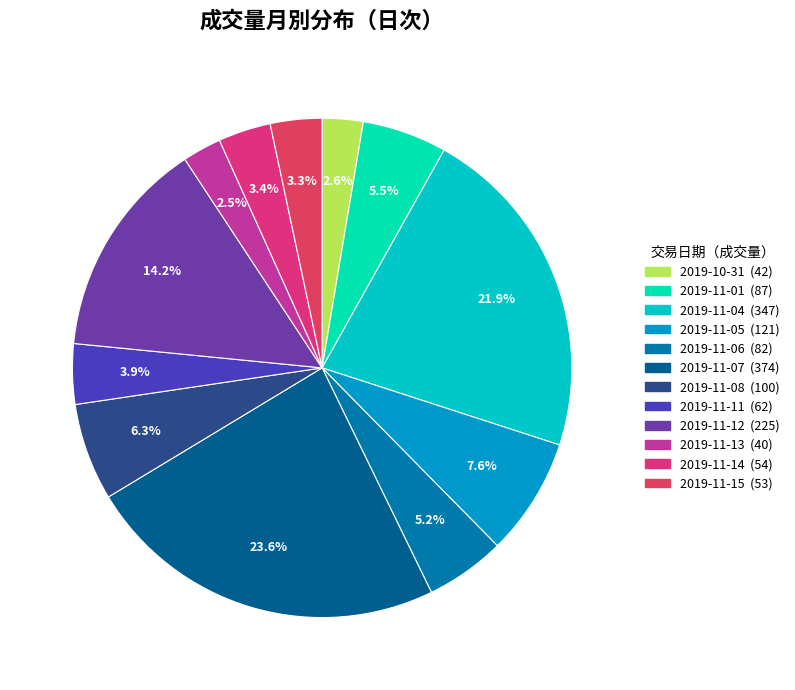

How many segments does this pie chart have?

12